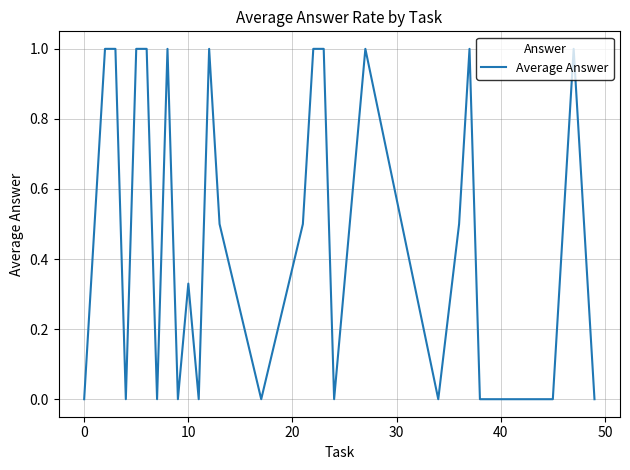

What is the difference between the second highest and second lowest values?

1.0